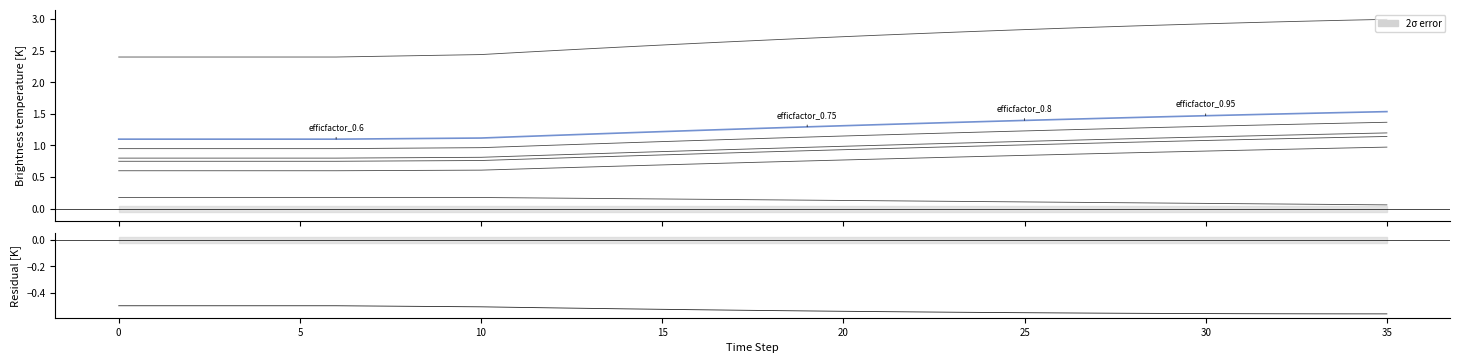

What value does the frac_transmission_loss series have at 10?

0.2